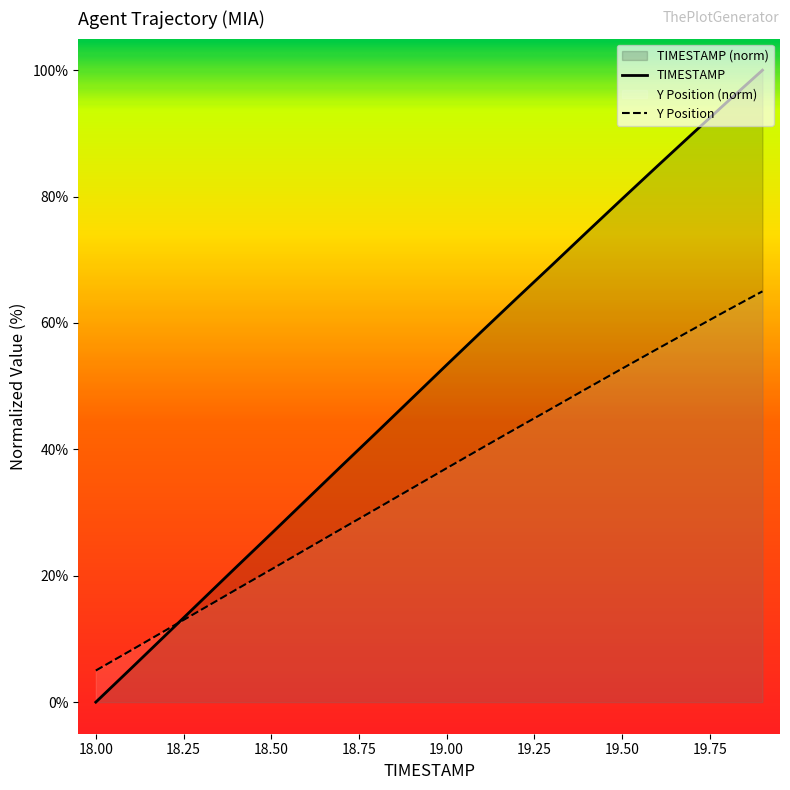

Which series has the largest total across all categories?

TIMESTAMP